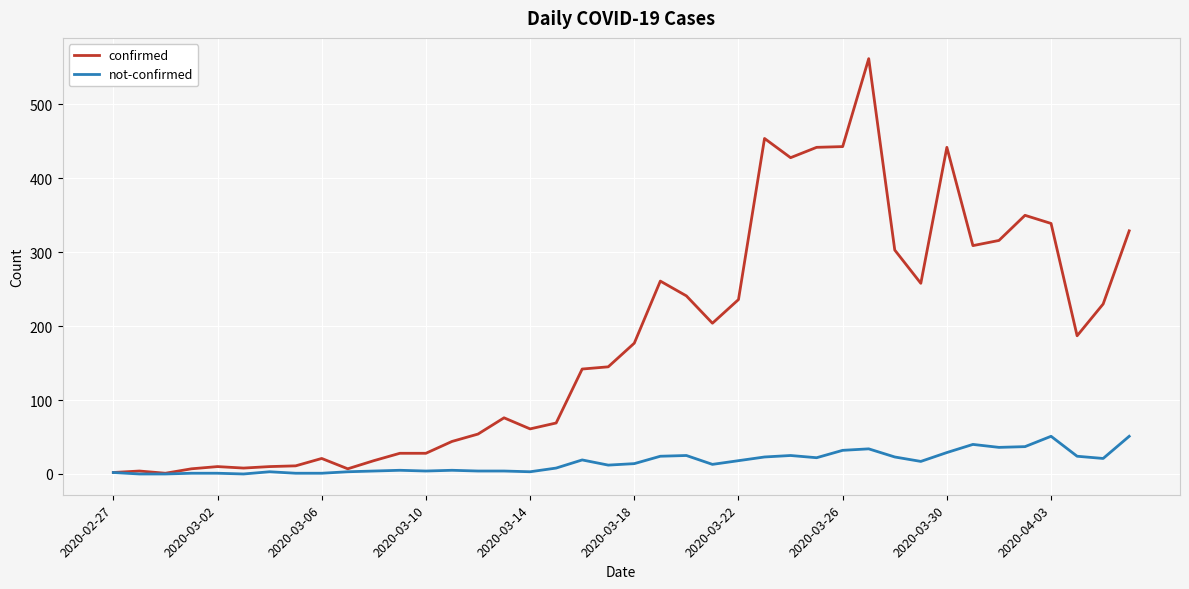

Rank the series by their average value, from highest to lowest.

confirmed, not-confirmed